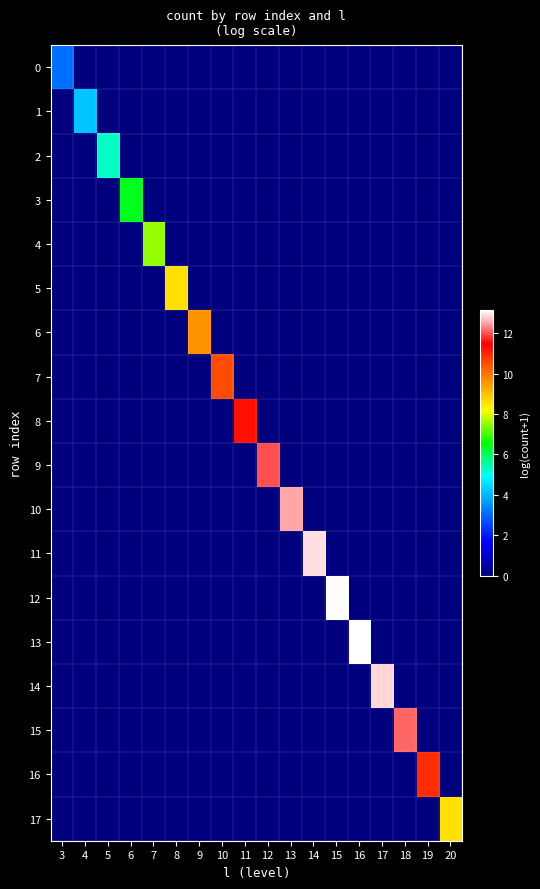

Between 9 and 13, which series saw the biggest shift?

10